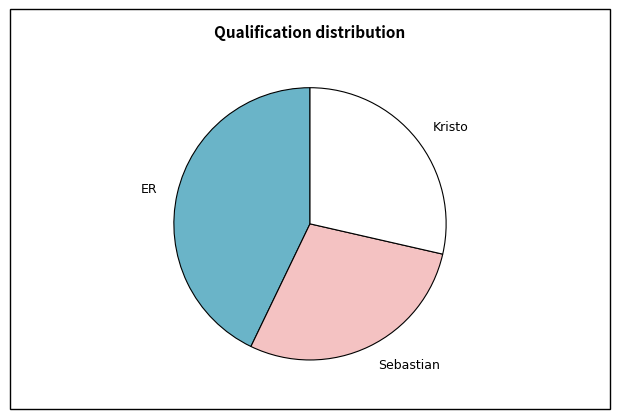

Between Sebastian and ER, which is larger?

ER